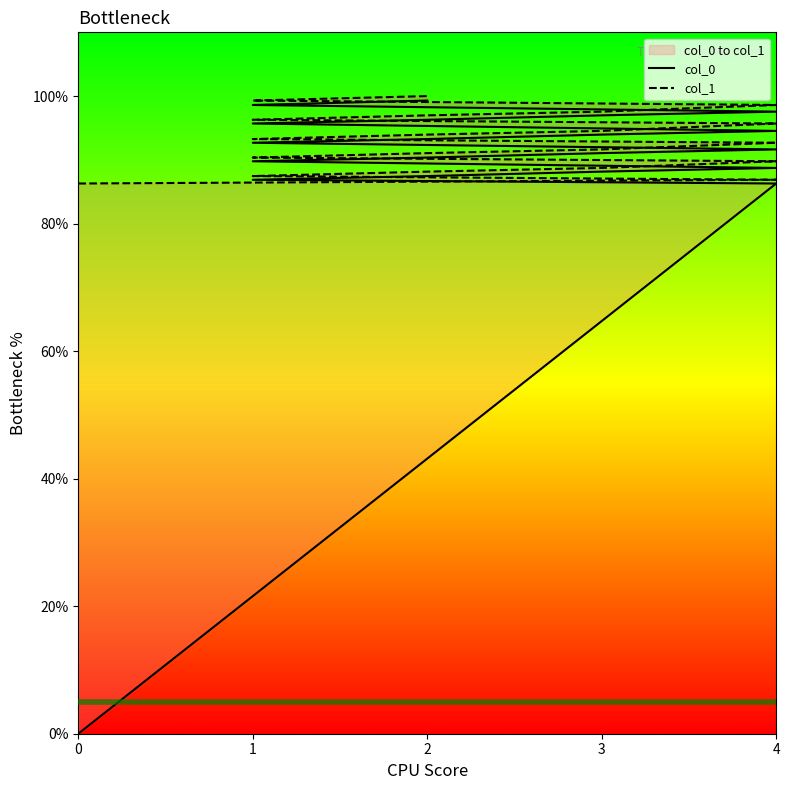

How many values in the col_0 series exceed 92?

10